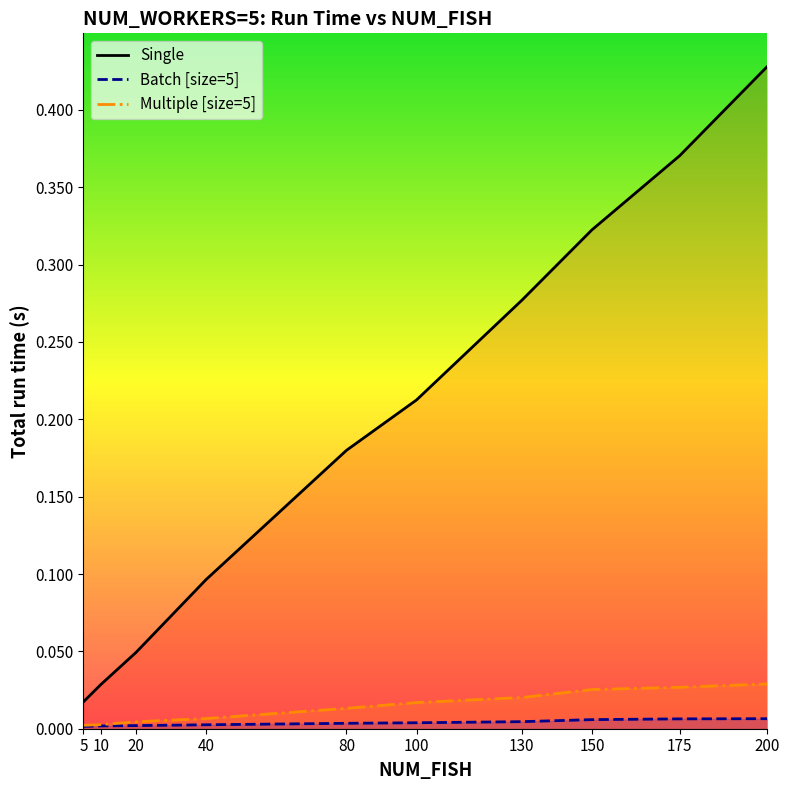

How many Batch [size=5] values are between 0 and 1?

10